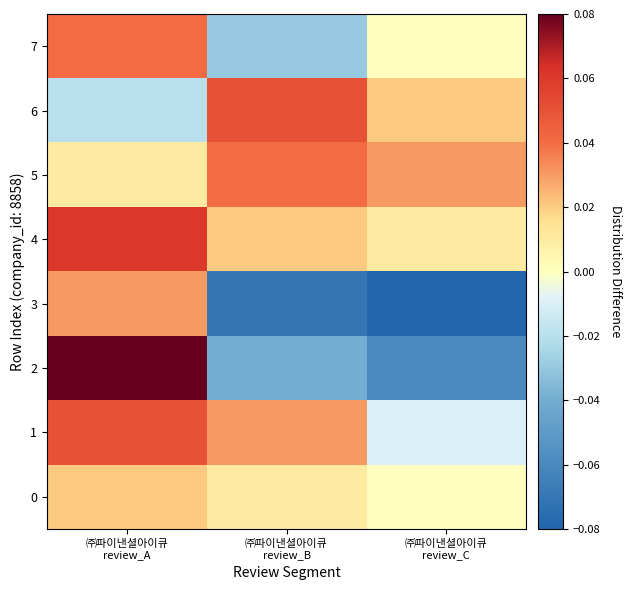

At which category is the sum across all series the highest?

㈜파이낸셜아이큐
review_A